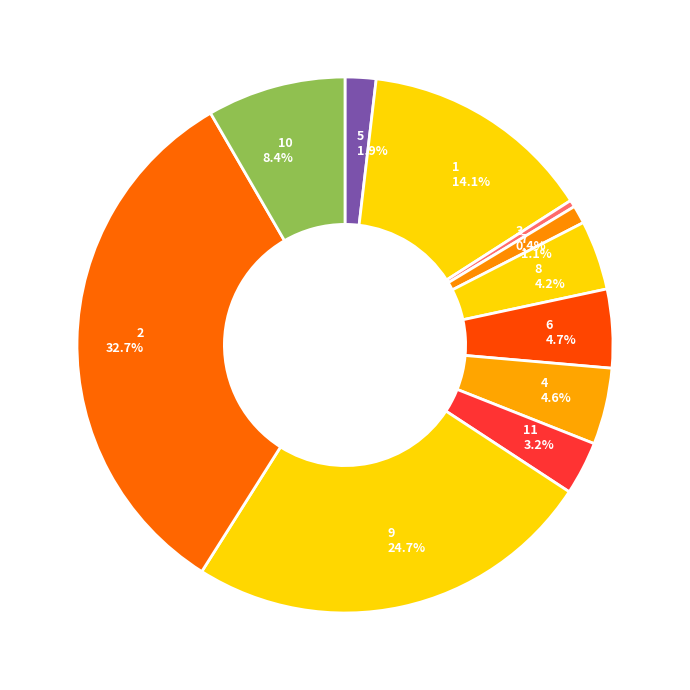

Which slice is the smallest?

3